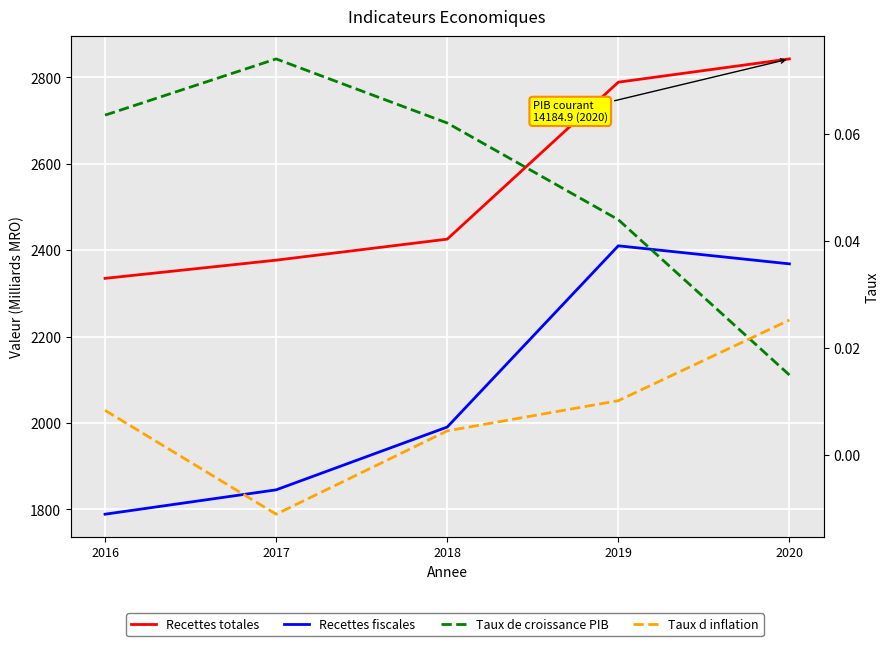

Count the number of categories in the chart.

5